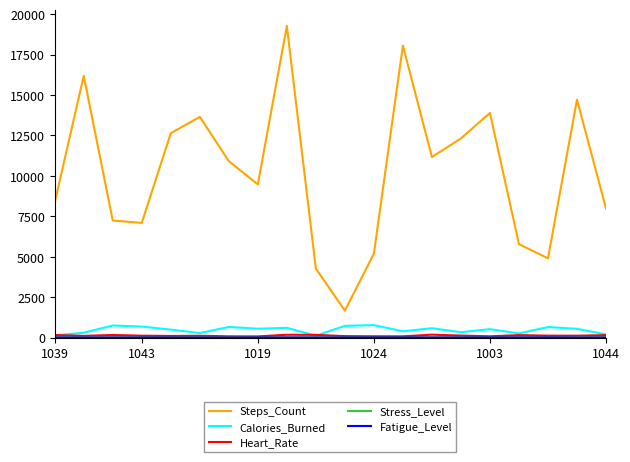

Which series has the largest range (max minus min)?

Steps_Count